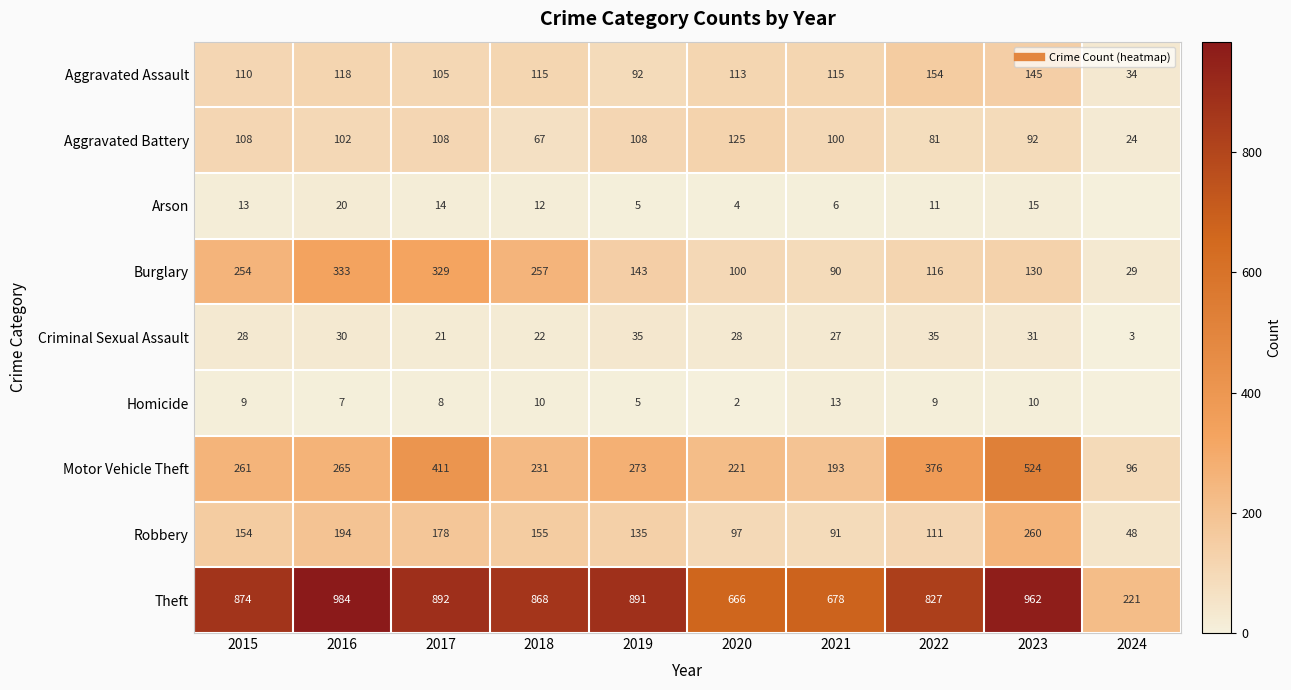

Which series has the largest range (max minus min)?

Theft